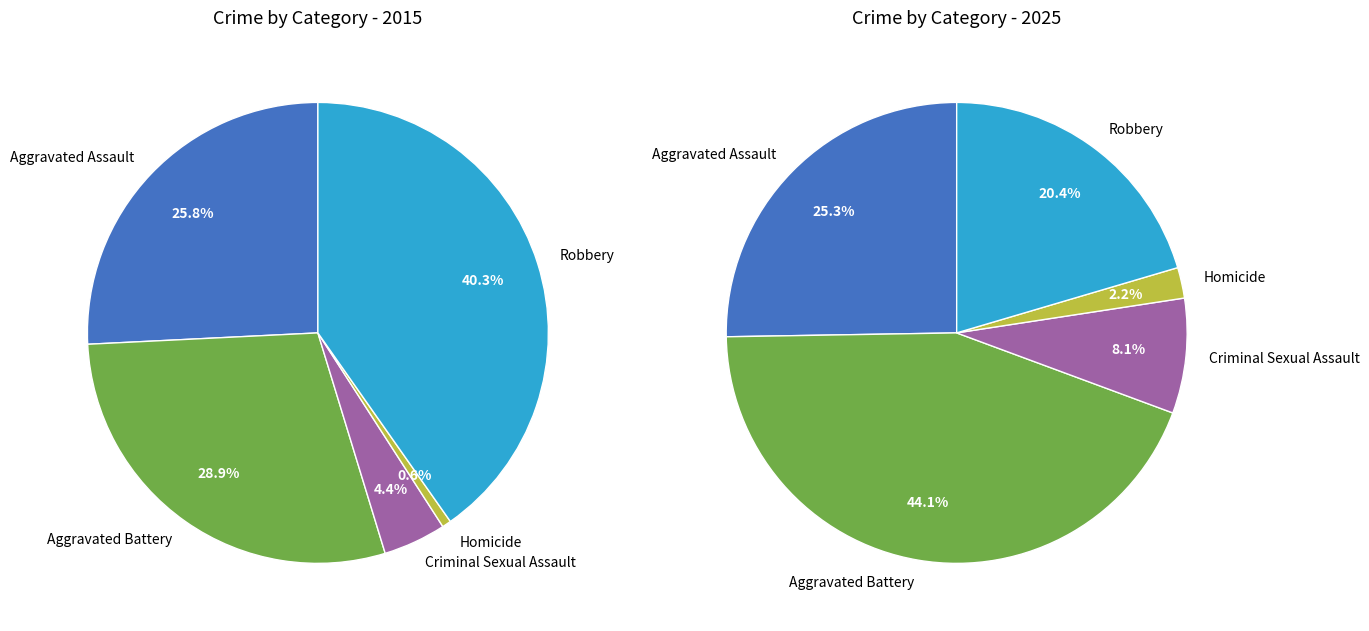

What percentage is the Aggravated Battery slice, to the nearest percent?

44%